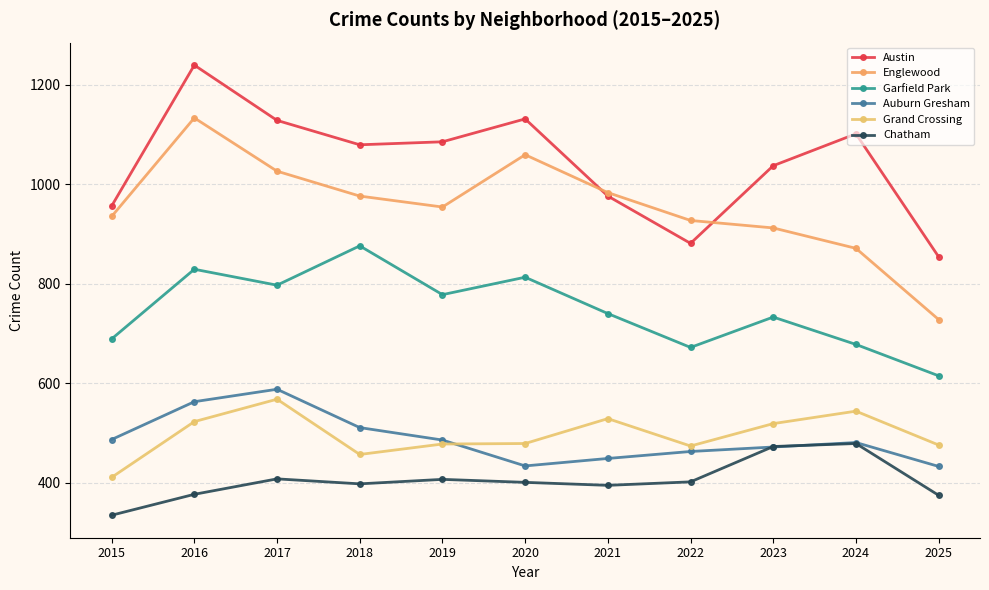

Which series has the widest spread of values?

Englewood